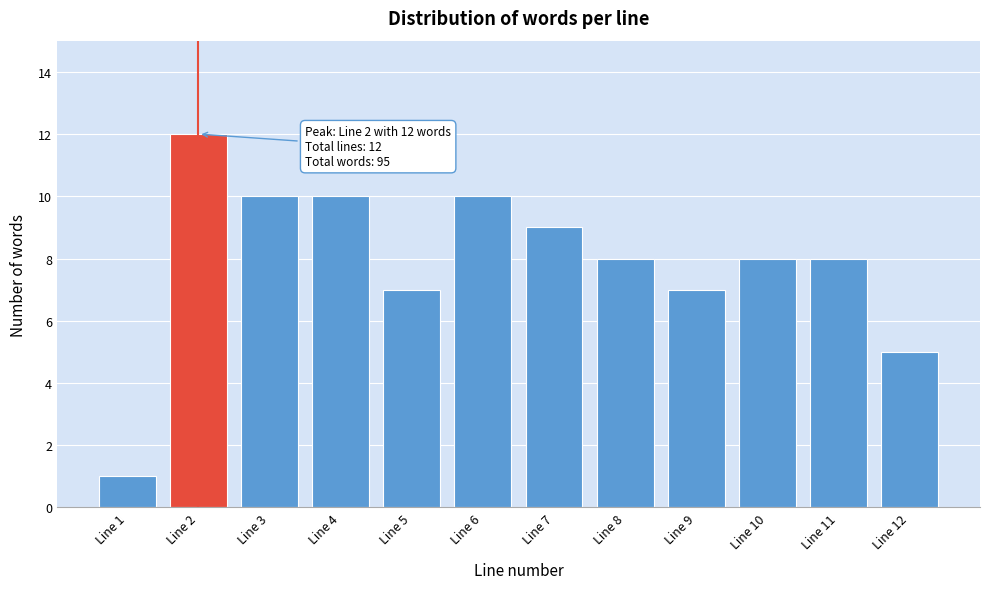

Reading right to left, what are all the values shown in this chart?

Line 12=5	Line 11=8	Line 10=8	Line 9=7	Line 8=8	Line 7=9	Line 6=10	Line 5=7	Line 4=10	Line 3=10	Line 2=12	Line 1=1